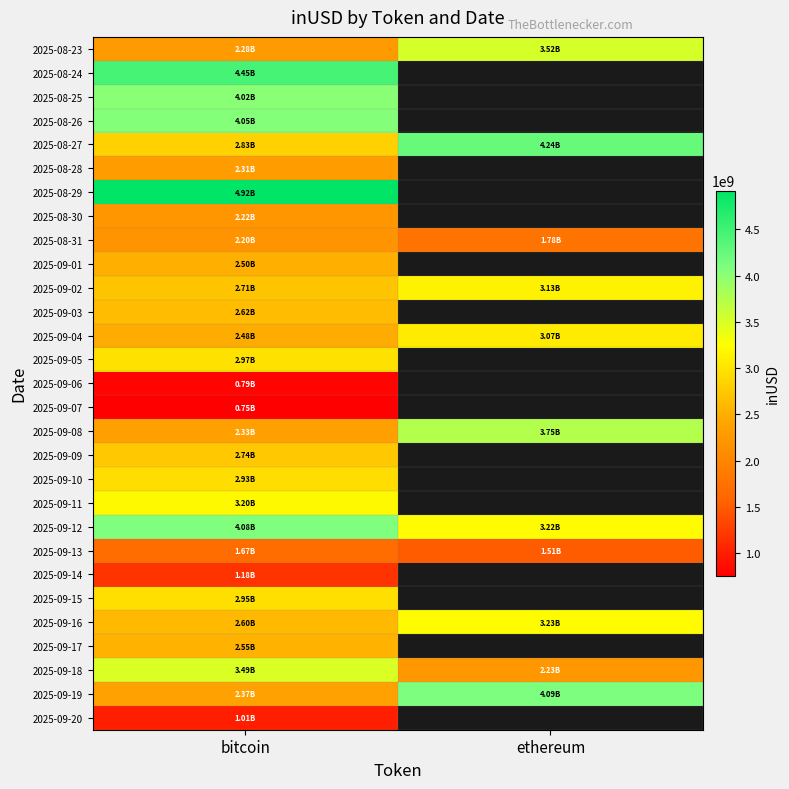

Which category has the highest value across all series?

bitcoin